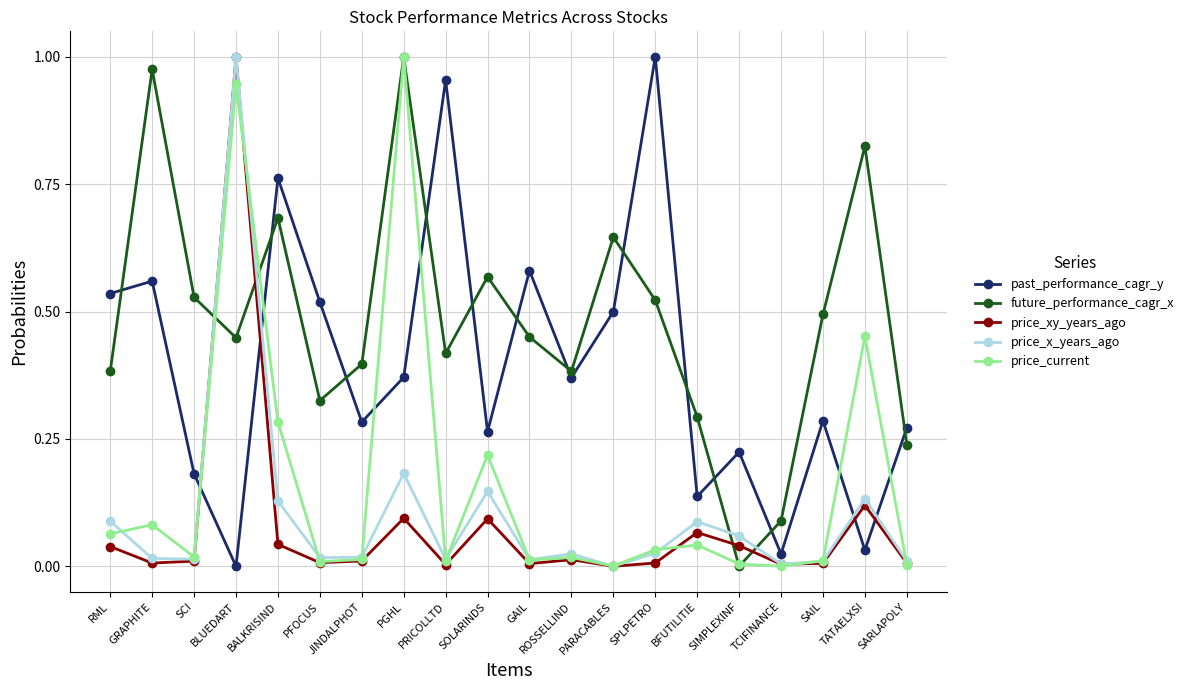

Is the value of price_current at PFOCUS greater than the value of past_performance_cagr_y at SAIL?

No